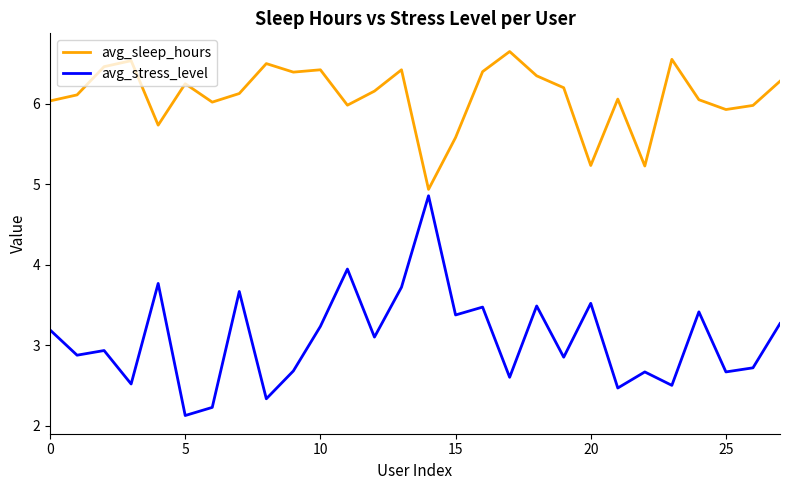

Rank the series by their maximum value, from lowest to highest.

avg_stress_level, avg_sleep_hours